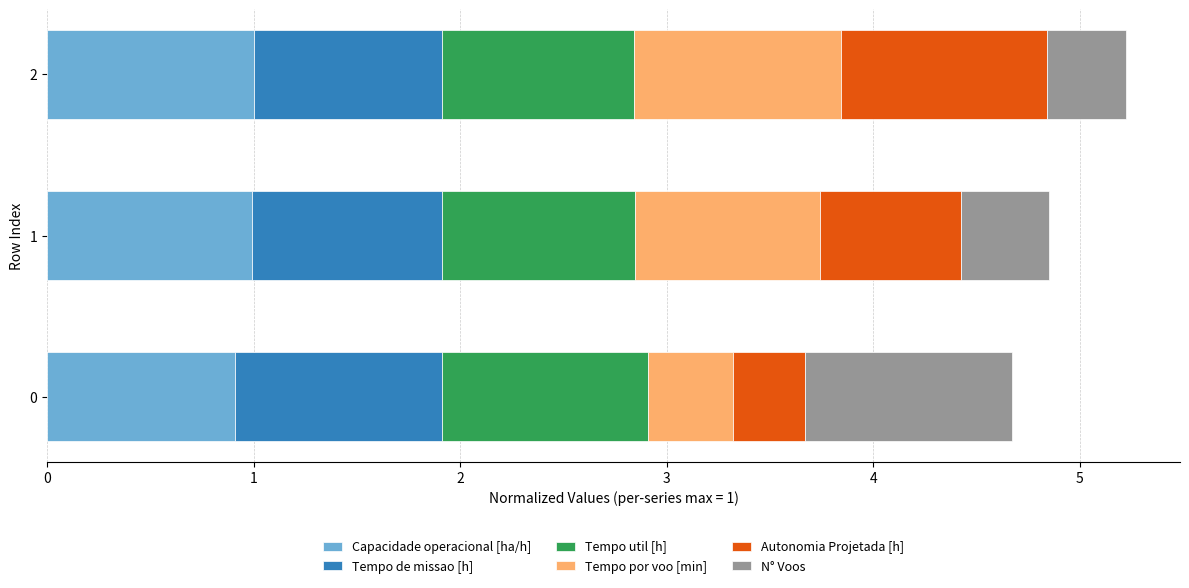

Count the number of categories in the chart.

3